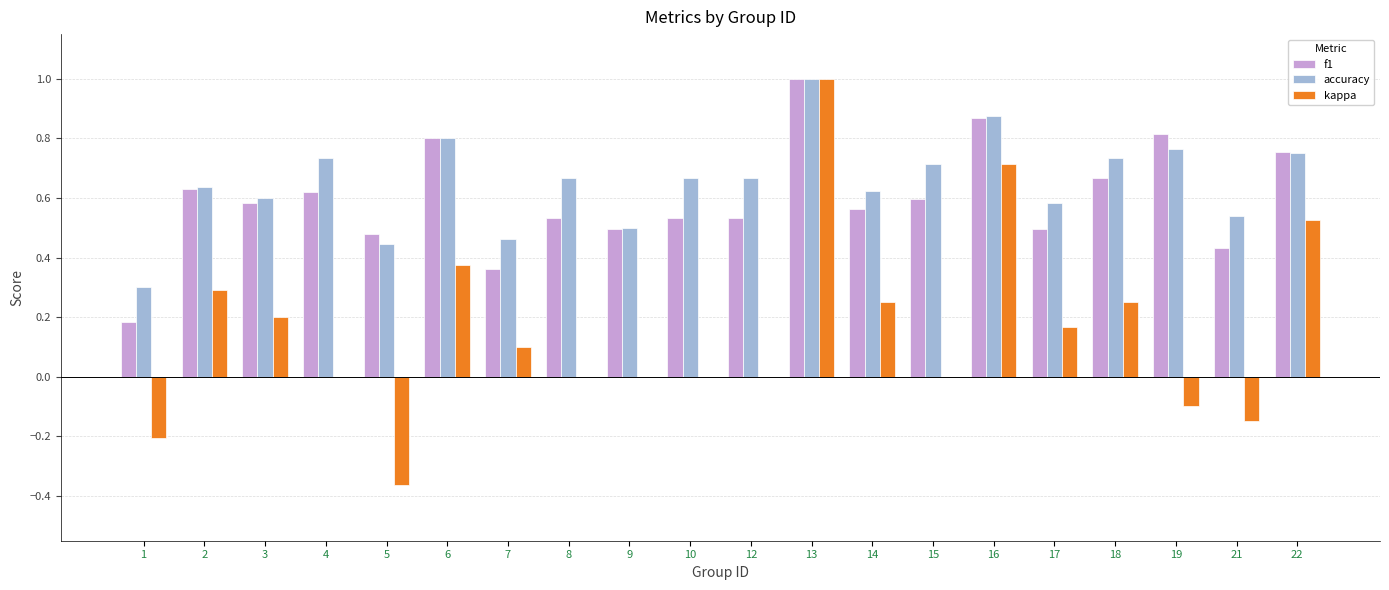

Is it true that f1 equals 0.8 at 22?

True